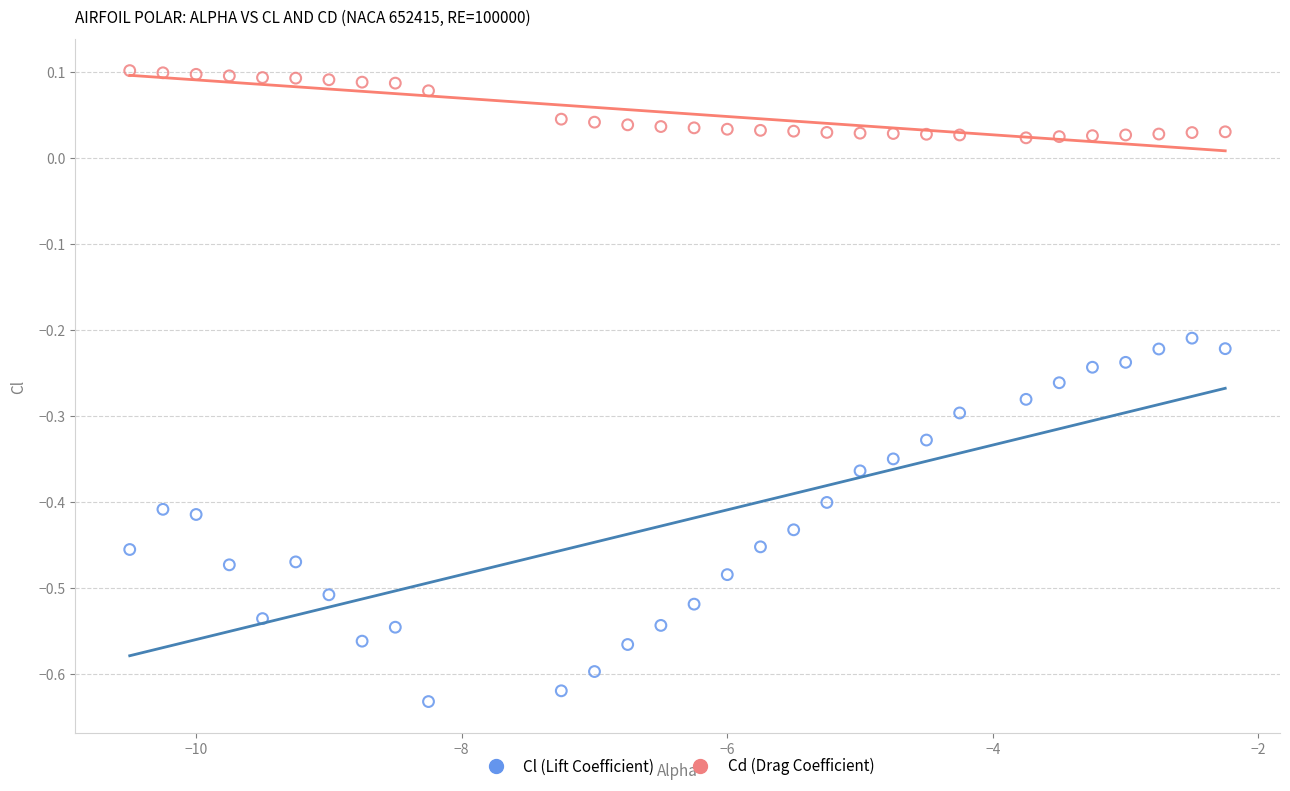

What are all the series names shown in the legend?

Cl (Lift Coefficient), Cd (Drag Coefficient)